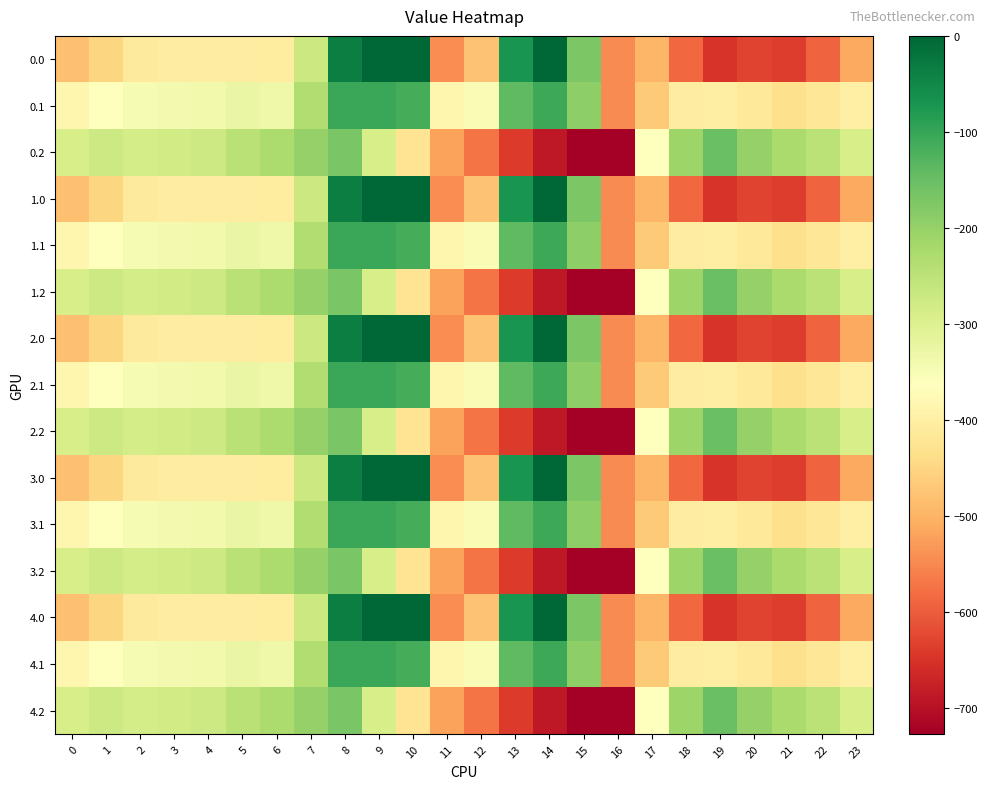

Reading left to right, transcribe all the data shown in this chart.

0.0: 0=-482.0	1=-449.5	2=-410.3	3=-404.4	4=-404.9	5=-403.8	6=-408.0	7=-270.7	8=-35.0	9=0.0	10=0.0	11=-544.3	12=-477.2	13=-70.2	14=-0.3	15=-172.8	16=-545.4	17=-494.8	18=-586.7	19=-649.2	20=-629.9	21=-638.4	22=-592.3	23=-511.3
0.1: 0=-384.6	1=-361.1	2=-347.9	3=-342.7	4=-339.6	5=-325.7	6=-332.2	7=-234.9	8=-102.3	9=-104.8	10=-114.0	11=-384.7	12=-350.8	13=-141.2	14=-105.5	15=-190.4	16=-547.3	17=-466.6	18=-405.4	19=-400.2	20=-414.5	21=-432.4	22=-419.9	23=-399.4
0.2: 0=-287.1	1=-272.7	2=-285.5	3=-281.0	4=-274.4	5=-245.0	6=-228.8	7=-199.0	8=-169.5	9=-288.5	10=-423.5	11=-520.6	12=-571.2	13=-640.4	14=-687.4	15=-725.8	16=-726.6	17=-362.4	18=-210.0	19=-151.0	20=-199.2	21=-226.4	22=-247.4	23=-287.5
1.0: 0=-482.0	1=-449.5	2=-410.3	3=-404.4	4=-404.9	5=-403.8	6=-408.0	7=-270.7	8=-35.0	9=0.0	10=0.0	11=-544.3	12=-477.2	13=-70.2	14=-0.3	15=-172.8	16=-545.4	17=-494.8	18=-586.7	19=-649.2	20=-629.9	21=-638.4	22=-592.3	23=-511.3
1.1: 0=-384.6	1=-361.1	2=-347.9	3=-342.7	4=-339.6	5=-325.7	6=-332.2	7=-234.9	8=-102.3	9=-104.8	10=-114.0	11=-384.7	12=-350.8	13=-141.2	14=-105.5	15=-190.4	16=-547.3	17=-466.6	18=-405.4	19=-400.2	20=-414.5	21=-432.4	22=-419.9	23=-399.4
1.2: 0=-287.1	1=-272.7	2=-285.5	3=-281.0	4=-274.4	5=-245.0	6=-228.8	7=-199.0	8=-169.5	9=-288.5	10=-423.5	11=-520.6	12=-571.2	13=-640.4	14=-687.4	15=-725.8	16=-726.6	17=-362.4	18=-210.0	19=-151.0	20=-199.2	21=-226.4	22=-247.4	23=-287.5
2.0: 0=-482.0	1=-449.5	2=-410.3	3=-404.4	4=-404.9	5=-403.8	6=-408.0	7=-270.7	8=-35.0	9=0.0	10=0.0	11=-544.3	12=-477.2	13=-70.2	14=-0.3	15=-172.8	16=-545.4	17=-494.8	18=-586.7	19=-649.2	20=-629.9	21=-638.4	22=-592.3	23=-511.3
2.1: 0=-384.6	1=-361.1	2=-347.9	3=-342.7	4=-339.6	5=-325.7	6=-332.2	7=-234.9	8=-102.3	9=-104.8	10=-114.0	11=-384.7	12=-350.8	13=-141.2	14=-105.5	15=-190.4	16=-547.3	17=-466.6	18=-405.4	19=-400.2	20=-414.5	21=-432.4	22=-419.9	23=-399.4
2.2: 0=-287.1	1=-272.7	2=-285.5	3=-281.0	4=-274.4	5=-245.0	6=-228.8	7=-199.0	8=-169.5	9=-288.5	10=-423.5	11=-520.6	12=-571.2	13=-640.4	14=-687.4	15=-725.8	16=-726.6	17=-362.4	18=-210.0	19=-151.0	20=-199.2	21=-226.4	22=-247.4	23=-287.5
3.0: 0=-482.0	1=-449.5	2=-410.3	3=-404.4	4=-404.9	5=-403.8	6=-408.0	7=-270.7	8=-35.0	9=0.0	10=0.0	11=-544.3	12=-477.2	13=-70.2	14=-0.3	15=-172.8	16=-545.4	17=-494.8	18=-586.7	19=-649.2	20=-629.9	21=-638.4	22=-592.3	23=-511.3
3.1: 0=-384.6	1=-361.1	2=-347.9	3=-342.7	4=-339.6	5=-325.7	6=-332.2	7=-234.9	8=-102.3	9=-104.8	10=-114.0	11=-384.7	12=-350.8	13=-141.2	14=-105.5	15=-190.4	16=-547.3	17=-466.6	18=-405.4	19=-400.2	20=-414.5	21=-432.4	22=-419.9	23=-399.4
3.2: 0=-287.1	1=-272.7	2=-285.5	3=-281.0	4=-274.4	5=-245.0	6=-228.8	7=-199.0	8=-169.5	9=-288.5	10=-423.5	11=-520.6	12=-571.2	13=-640.4	14=-687.4	15=-725.8	16=-726.6	17=-362.4	18=-210.0	19=-151.0	20=-199.2	21=-226.4	22=-247.4	23=-287.5
4.0: 0=-482.0	1=-449.5	2=-410.3	3=-404.4	4=-404.9	5=-403.8	6=-408.0	7=-270.7	8=-35.0	9=0.0	10=0.0	11=-544.3	12=-477.2	13=-70.2	14=-0.3	15=-172.8	16=-545.4	17=-494.8	18=-586.7	19=-649.2	20=-629.9	21=-638.4	22=-592.3	23=-511.3
4.1: 0=-384.6	1=-361.1	2=-347.9	3=-342.7	4=-339.6	5=-325.7	6=-332.2	7=-234.9	8=-102.3	9=-104.8	10=-114.0	11=-384.7	12=-350.8	13=-141.2	14=-105.5	15=-190.4	16=-547.3	17=-466.6	18=-405.4	19=-400.2	20=-414.5	21=-432.4	22=-419.9	23=-399.4
4.2: 0=-287.1	1=-272.7	2=-285.5	3=-281.0	4=-274.4	5=-245.0	6=-228.8	7=-199.0	8=-169.5	9=-288.5	10=-423.5	11=-520.6	12=-571.2	13=-640.4	14=-687.4	15=-725.8	16=-726.6	17=-362.4	18=-210.0	19=-151.0	20=-199.2	21=-226.4	22=-247.4	23=-287.5